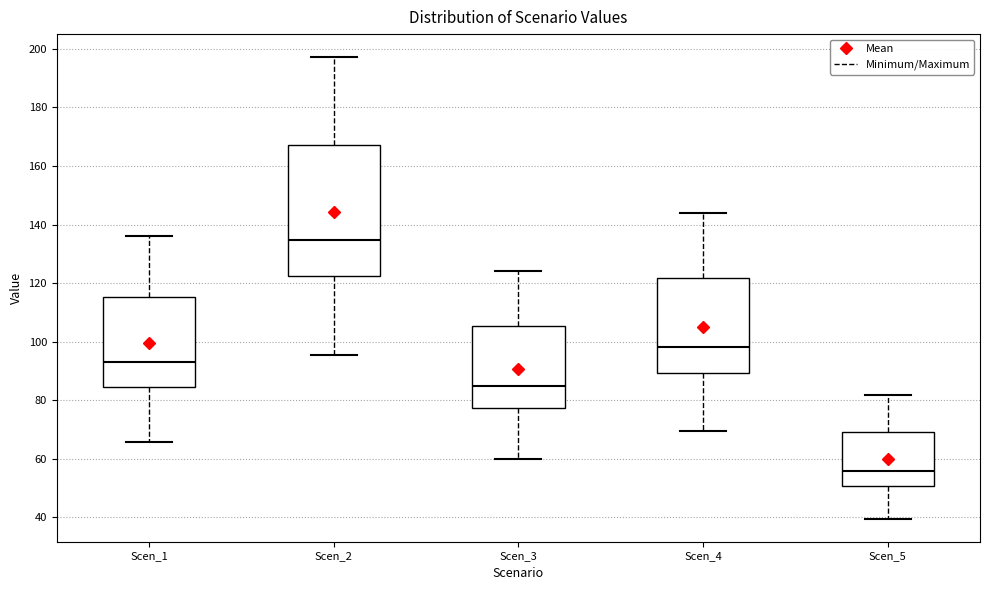

Reading left to right, transcribe this box plot: for each box, give where its median line is, the range the box spans, and where its two whiskers end, as read against the y-axis. The values are not printed on the chart, so give them approximately, as read against the axis.

Scen_1: median 92, box 84 to 116, whiskers 66 to 136
Scen_2: median 134, box 122 to 166, whiskers 96 to 198
Scen_3: median 84, box 78 to 106, whiskers 60 to 124
Scen_4: median 98, box 90 to 122, whiskers 70 to 144
Scen_5: median 56, box 50 to 70, whiskers 40 to 82